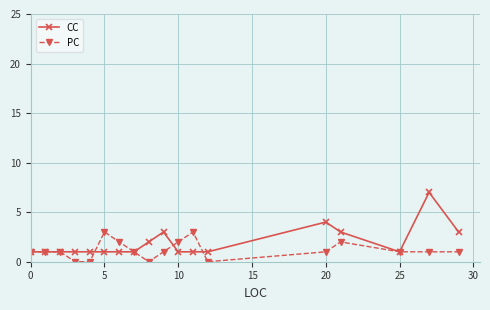

What is the maximum value for PC?

3